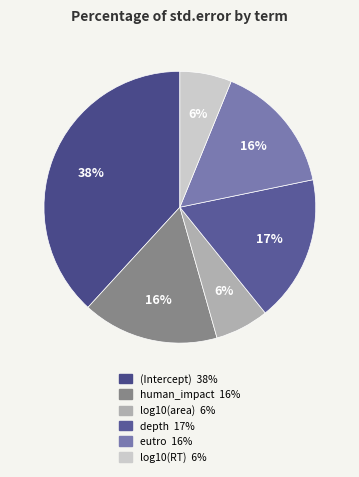

To the nearest percent, what is the difference between the largest and smallest slice percentages?

32%